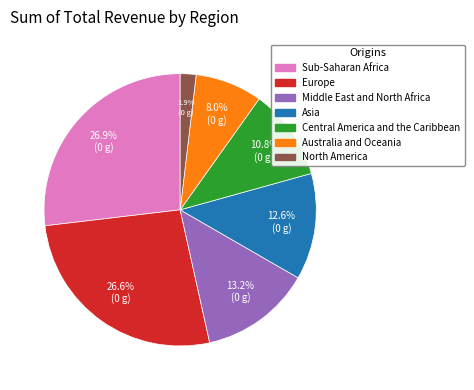

Is it true that Asia is 27% of the pie?

False